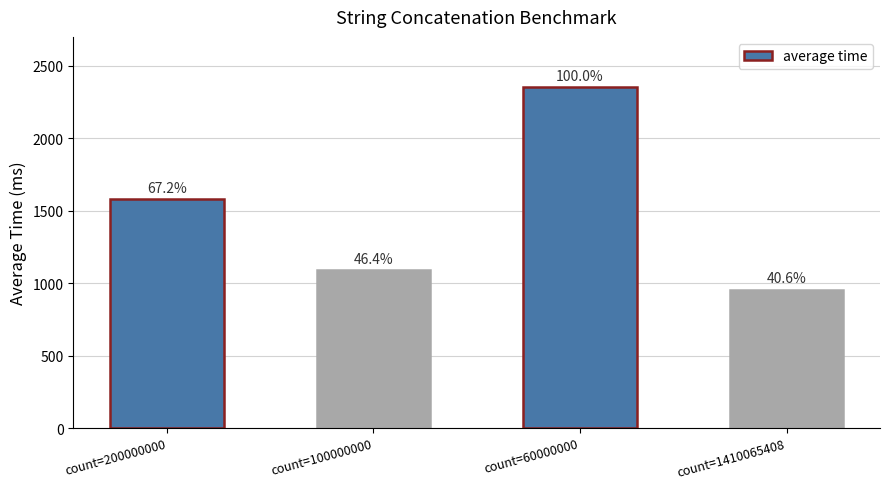

How many bars are there in total?

4